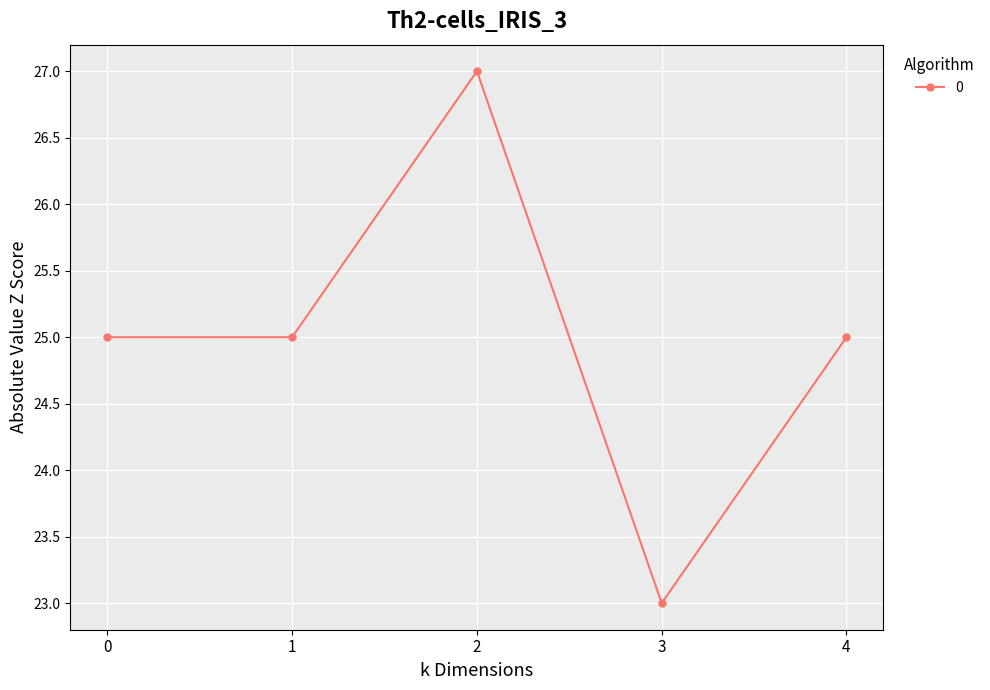

Reading left to right, extract all data points from this chart.

25	25	27	23	25